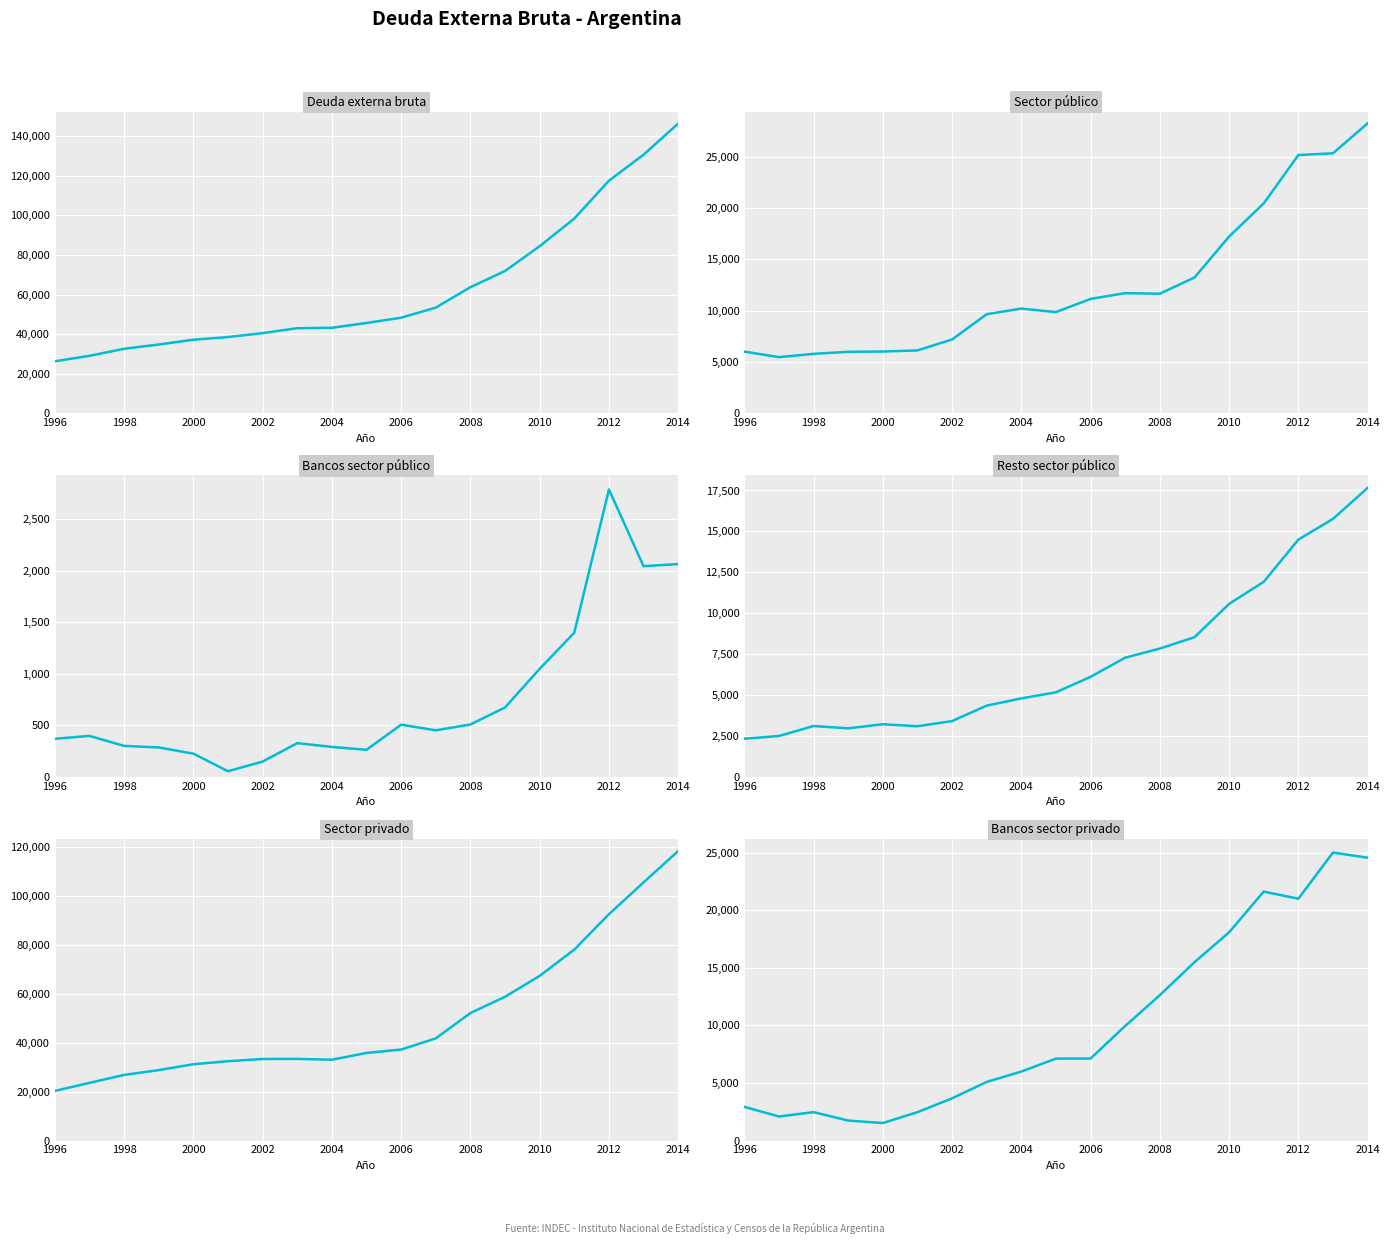

Is the value of Sector privado at 2006 greater than the value of Resto sector público at 14?

Yes